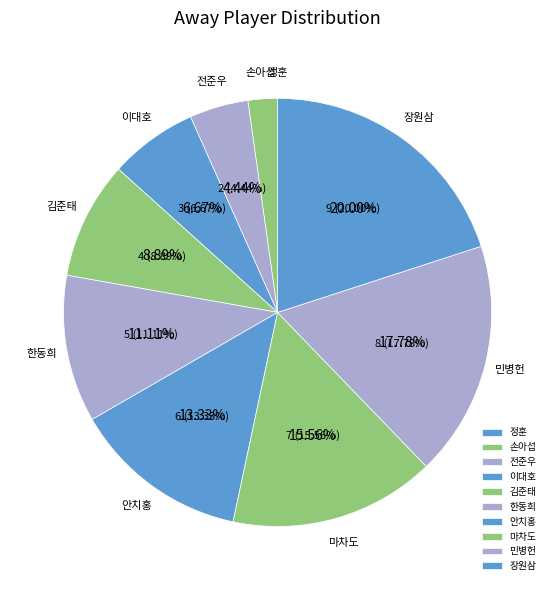

Rank the categories by value from lowest to highest.

정훈, 손아섭, 전준우, 이대호, 김준태, 한동희, 안치홍, 마차도, 민병헌, 장원삼